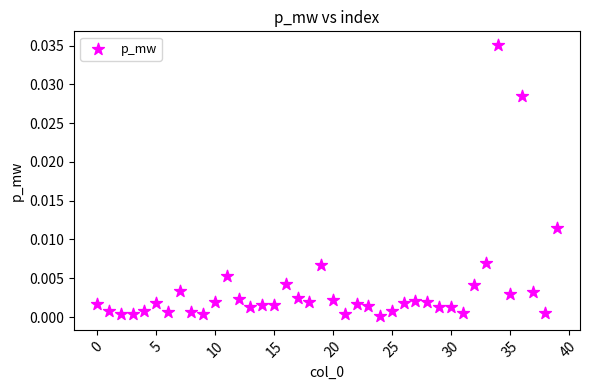

How many points are shown in the scatter plot?

40